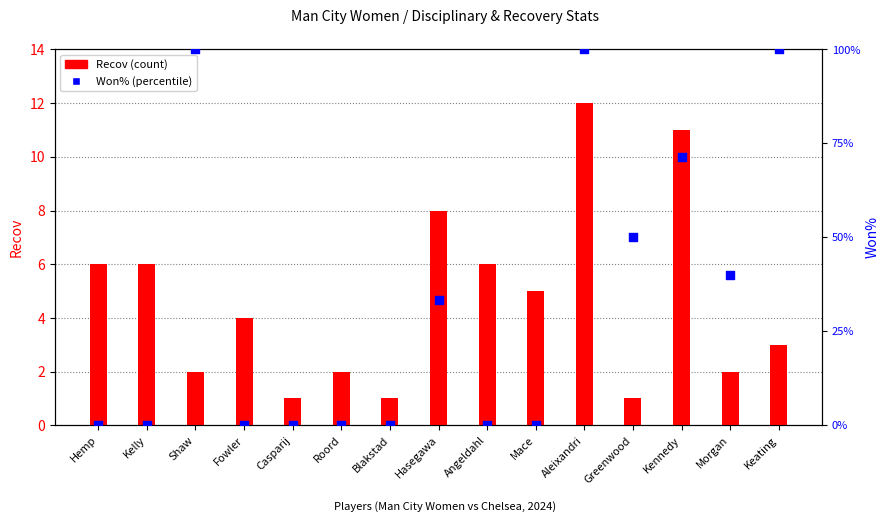

Which series has the largest Y range (max minus min)?

Won%